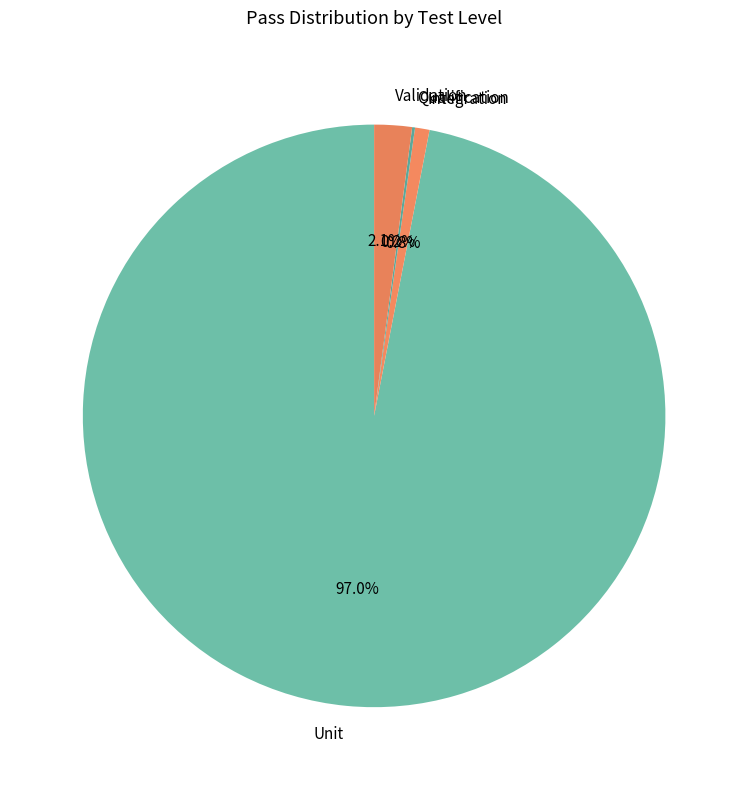

To the nearest percent, what portion does Validation represent?

2%